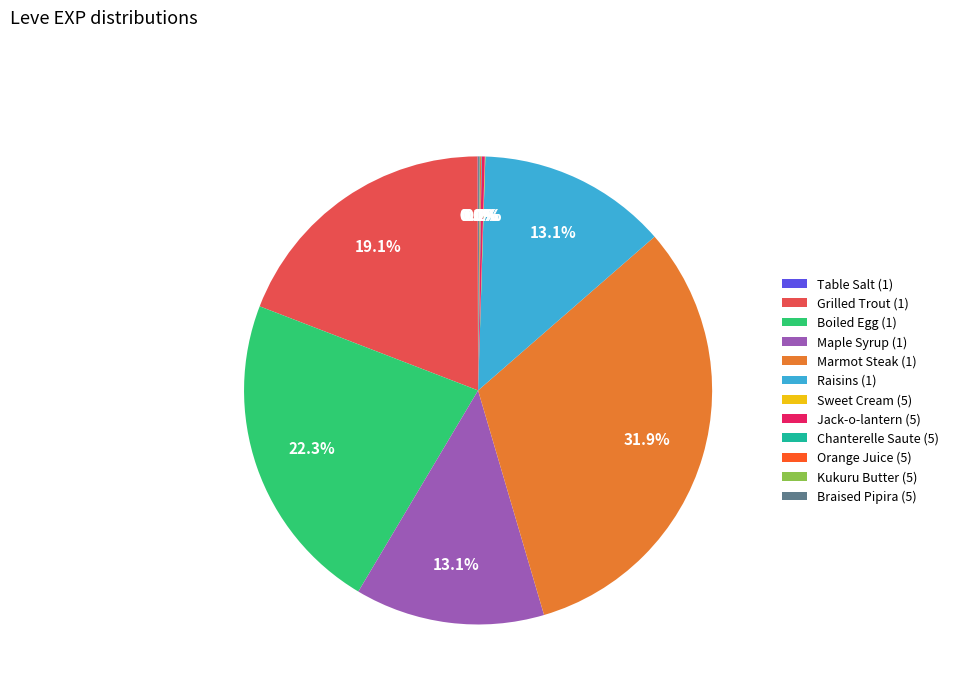

What percentage do Maple Syrup (1) and Grilled Trout (1) together represent?

32.2%